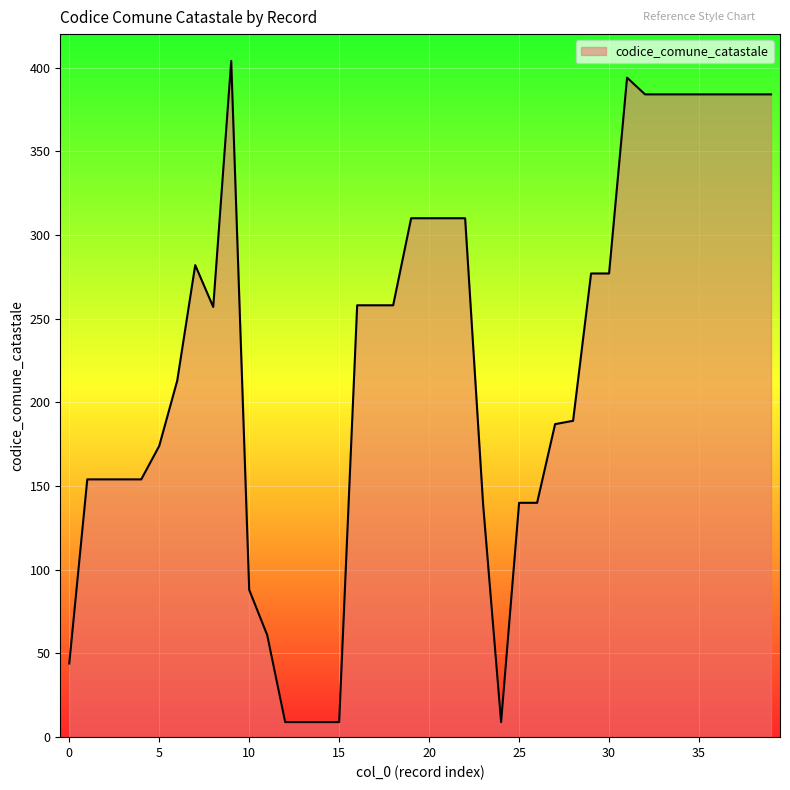

What is the average value?

225